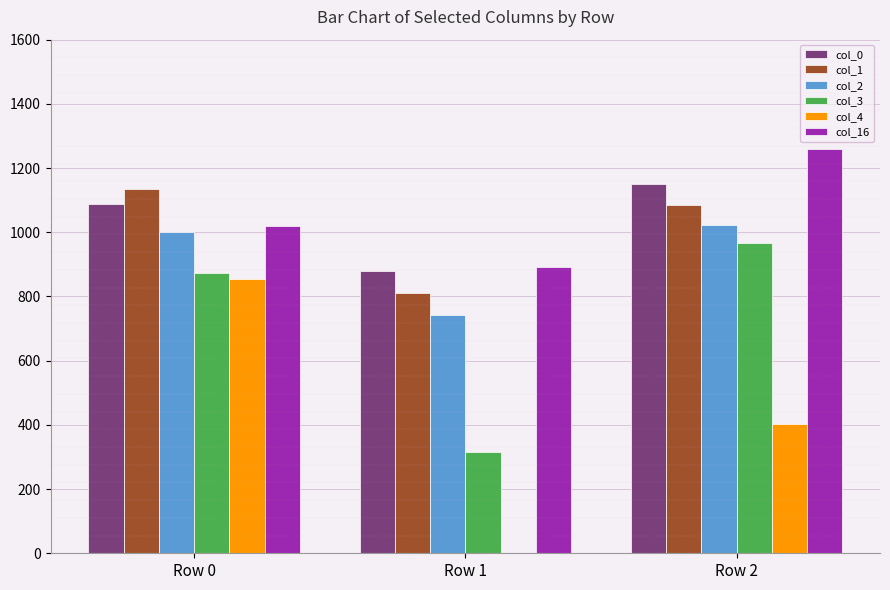

Read the col_2 value at Row 2.

1021.5